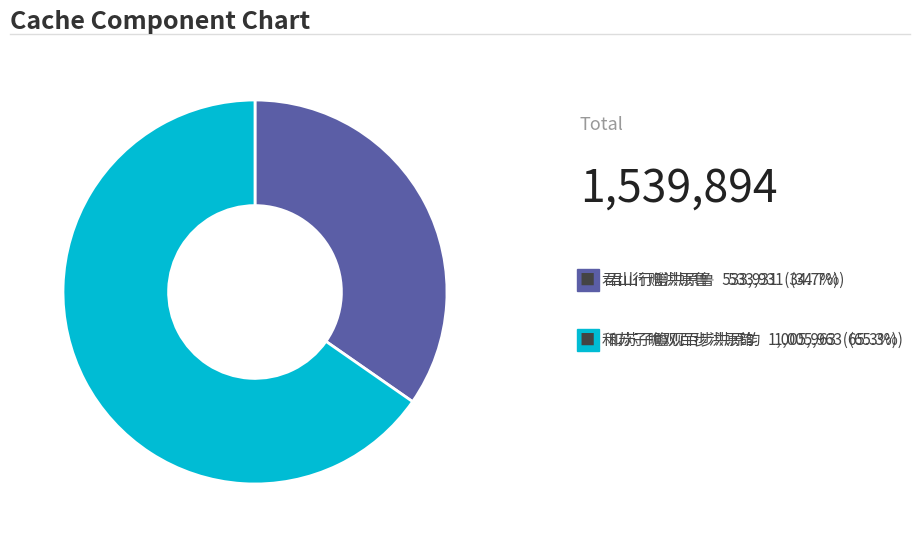

Is there a majority slice in this chart?

Yes